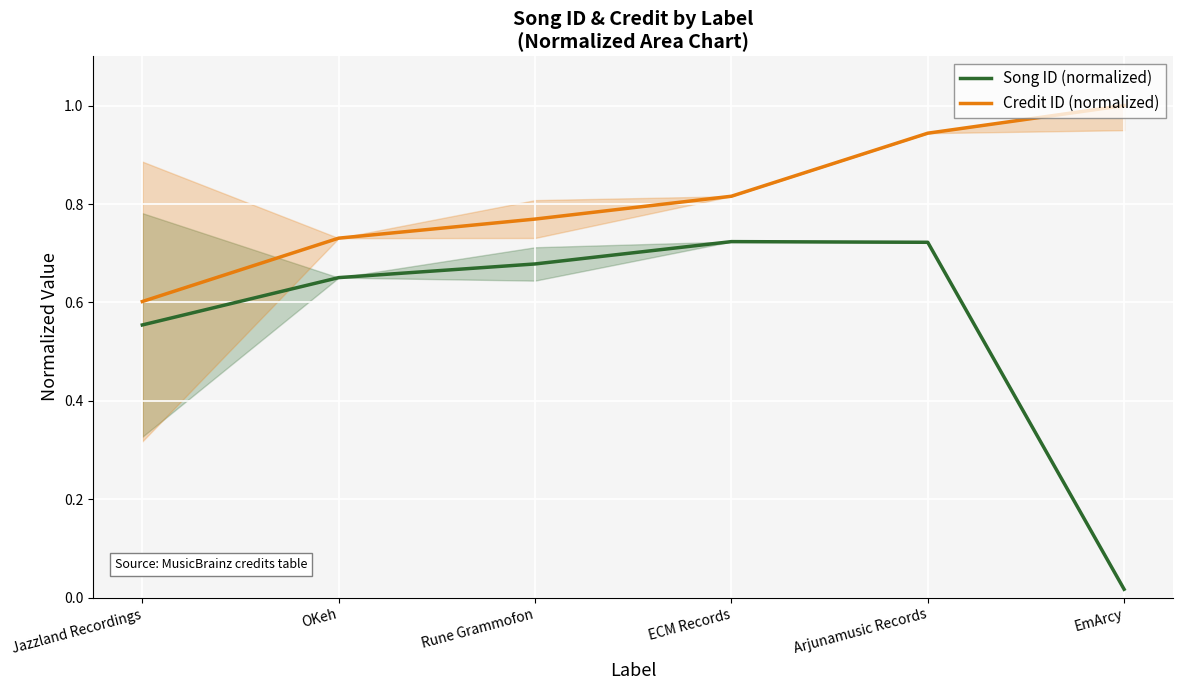

Reading left to right, list all the values displayed in this chart.

Song ID (normalized): Jazzland Recordings=0.6	OKeh=0.7	Rune Grammofon=0.7	ECM Records=0.7	Arjunamusic Records=0.7	EmArcy=0.0
Credit ID (normalized): Jazzland Recordings=0.6	OKeh=0.7	Rune Grammofon=0.8	ECM Records=0.8	Arjunamusic Records=0.9	EmArcy=1.0